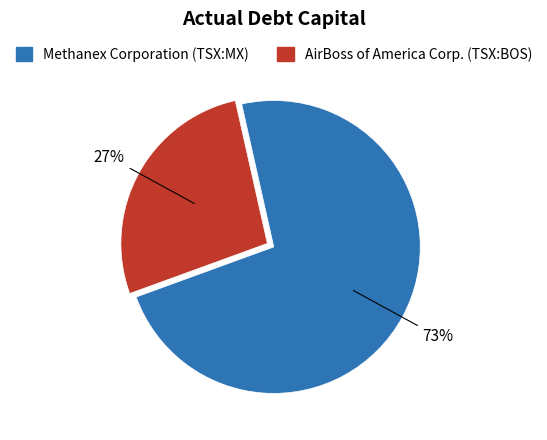

Between AirBoss of America Corp. (TSX:BOS) and Methanex Corporation (TSX:MX), which is larger?

Methanex Corporation (TSX:MX)